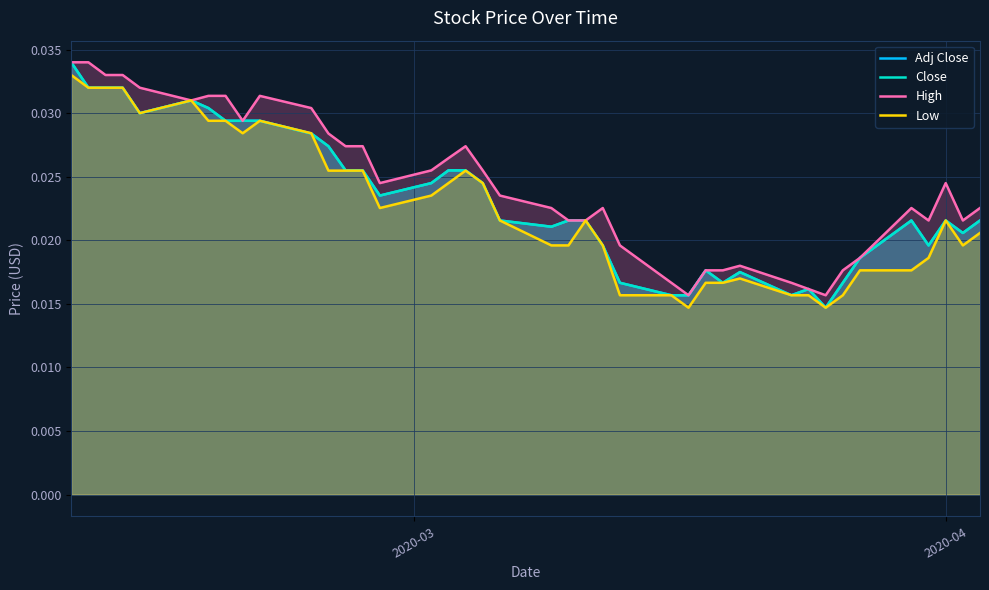

How many lines are shown in the chart?

4